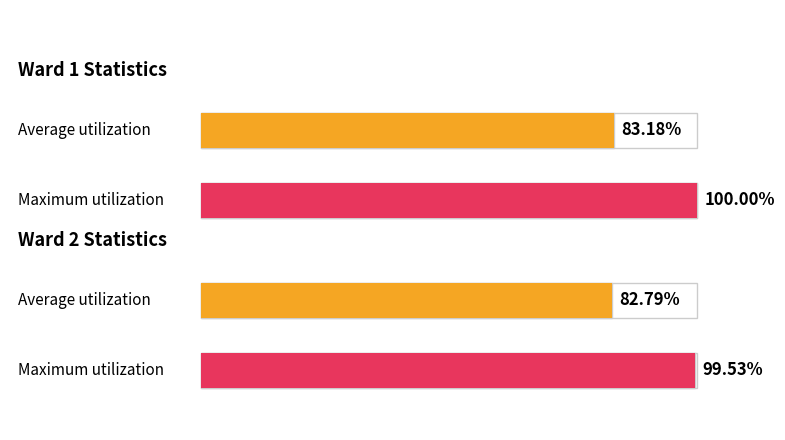

Is it true that David F. Black equals 9 at 7?

False